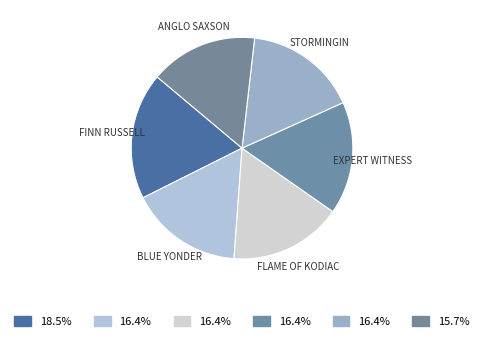

How many segments does this pie chart have?

6